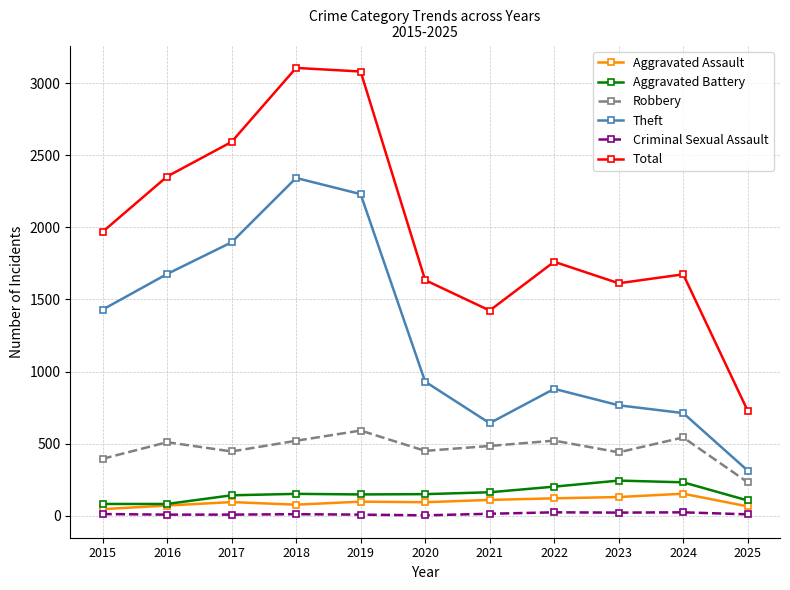

What is the difference between the maximum and minimum values in the Criminal Sexual Assault series?

21